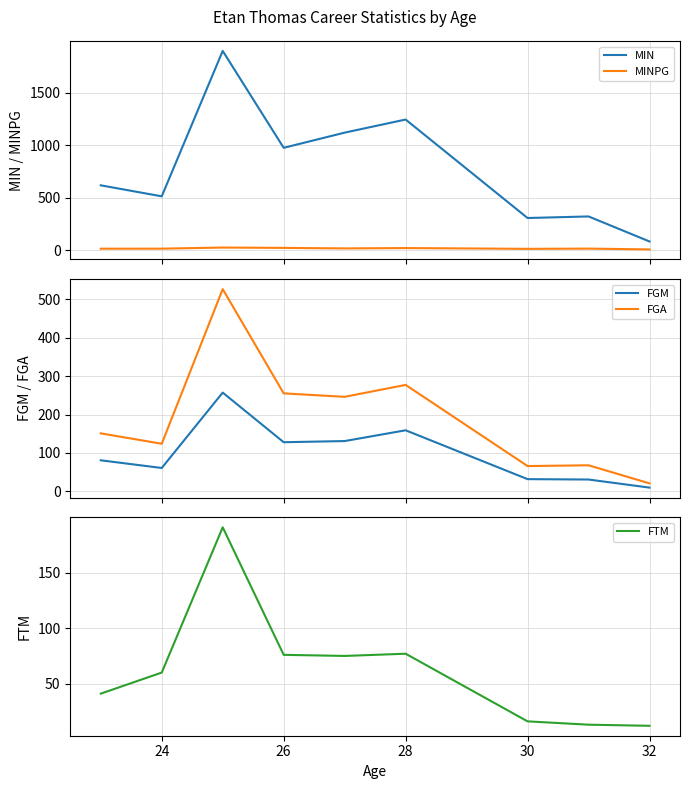

True or false: MIN and MINPG cross at least once.

False